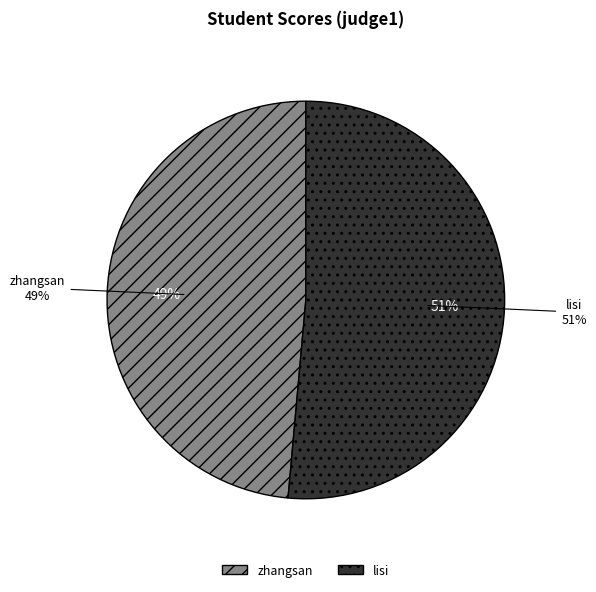

Which category has the smallest portion of the pie?

zhangsan